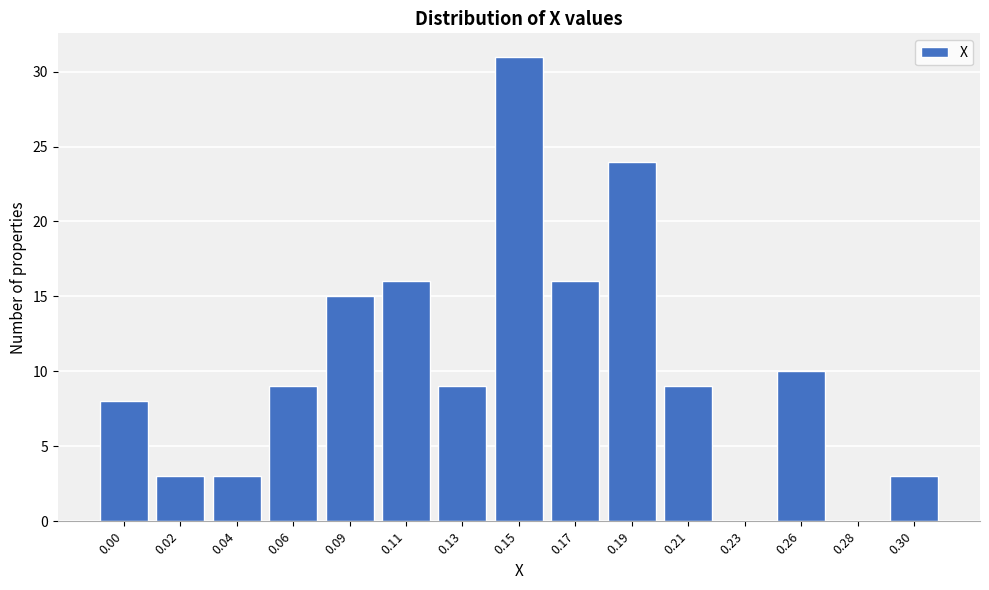

Reading left to right, extract all data points from this chart.

0.00=8	0.02=3	0.04=3	0.06=9	0.09=15	0.11=16	0.13=9	0.15=31	0.17=16	0.19=24	0.21=9	0.23=0	0.26=10	0.28=0	0.30=3